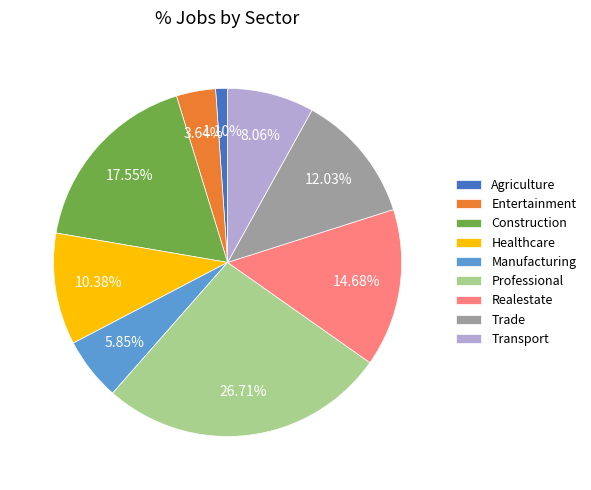

Combined, do Transport and Agriculture account for over 50%?

No